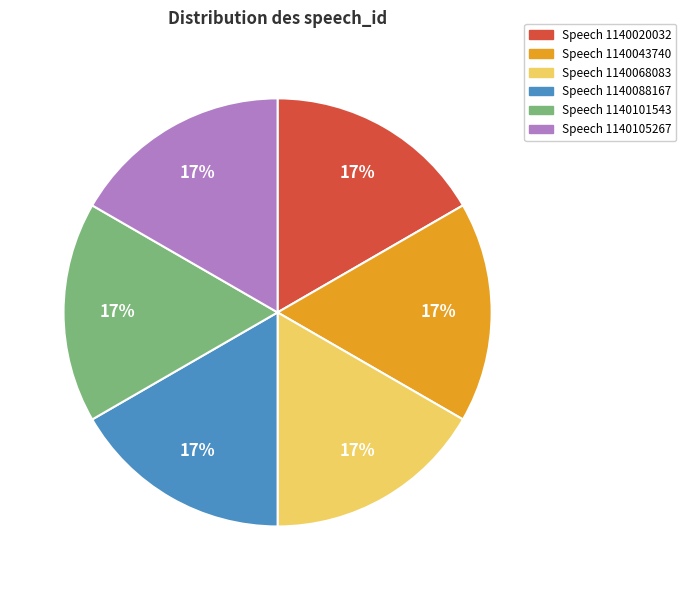

To the nearest percent, what portion does Speech 1140020032 represent?

17%